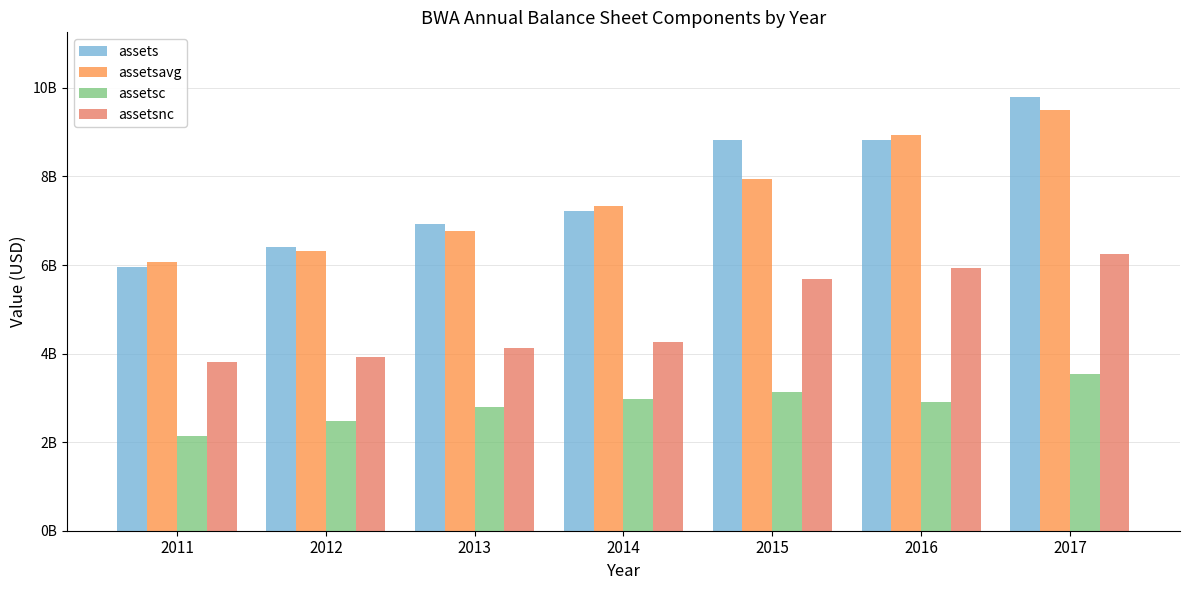

Reading left to right, what are all the values shown in this chart?

assets: 5958600000	6400800000	6917000000	7228000000	8825700000	8834700000	9787600000
assetsavg: 6071475000	6312325000	6778900000	7331275000	7950425000	8942825000	9494000000
assetsc: 2137800000	2472800000	2798500000	2970800000	3135200000	2911600000	3543200000
assetsnc: 3820800000	3928000000	4118500000	4257200000	5690500000	5923100000	6244400000